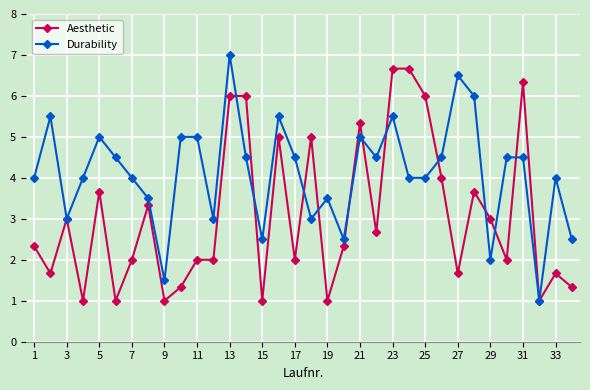

Rank the series by their average value, from highest to lowest.

Durability, Aesthetic